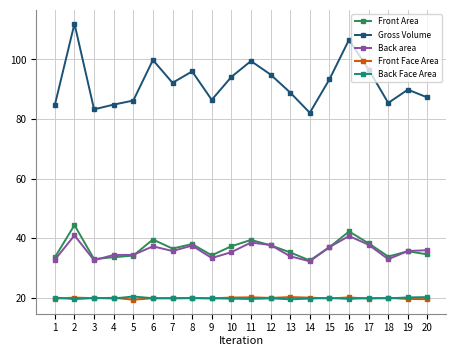

Does the chart have visible grid lines?

Yes